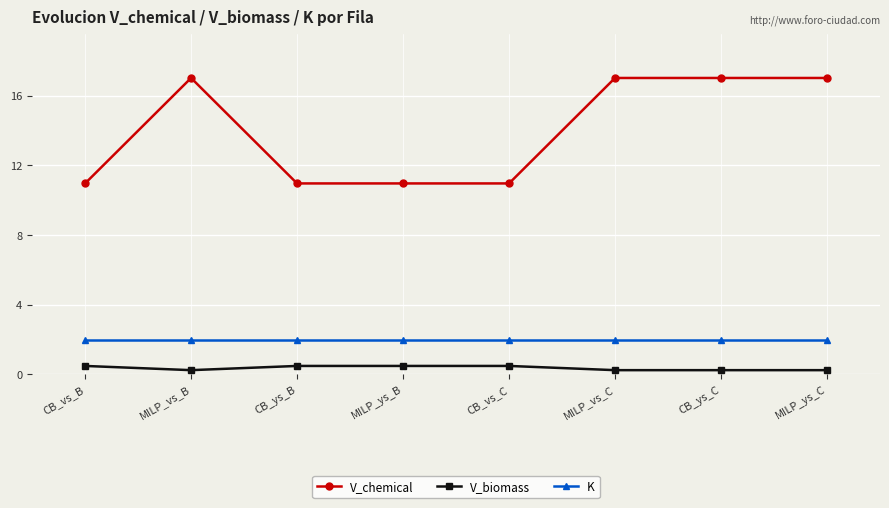

What is the total value across all series at CB_ys_B?

13.4